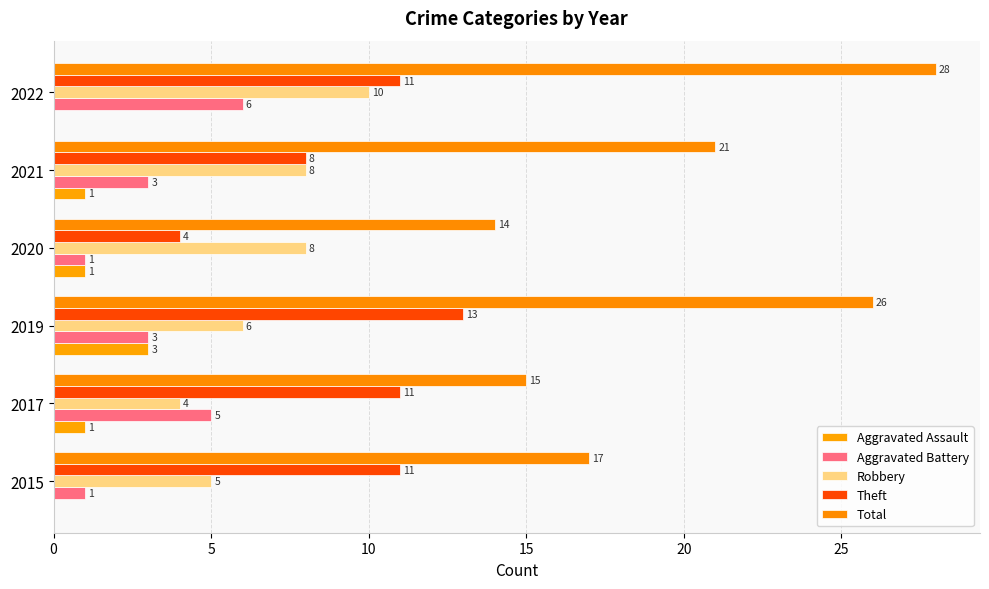

Count the number of data series in this chart.

5